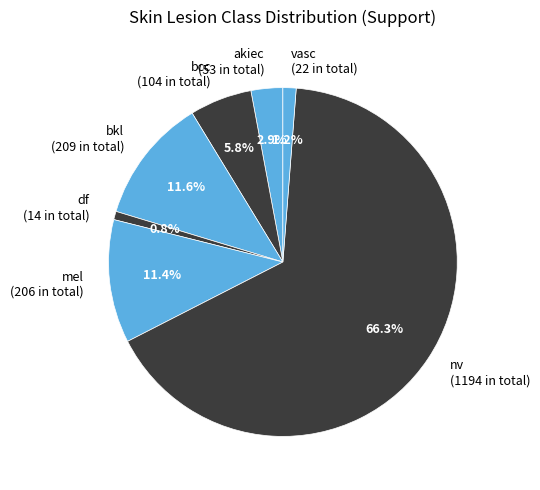

How many slices are in this pie chart?

7